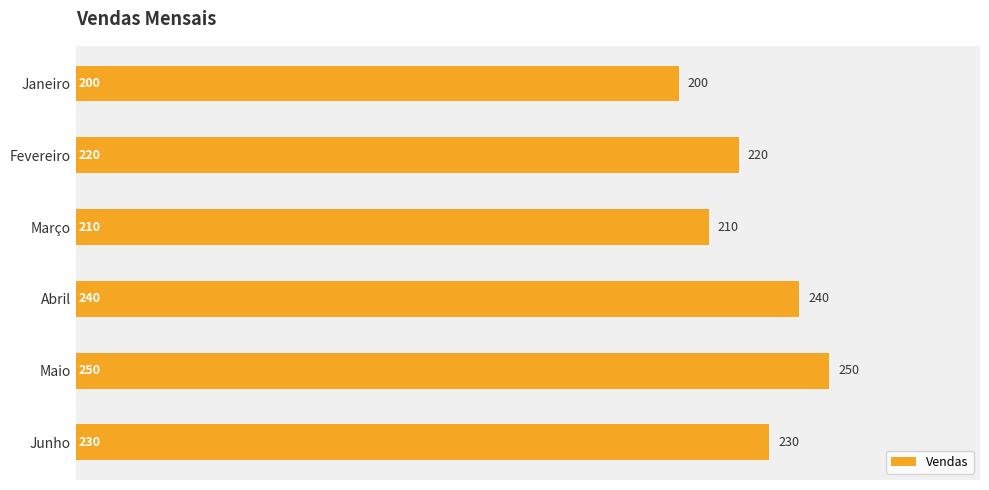

How many bars are there in total?

6